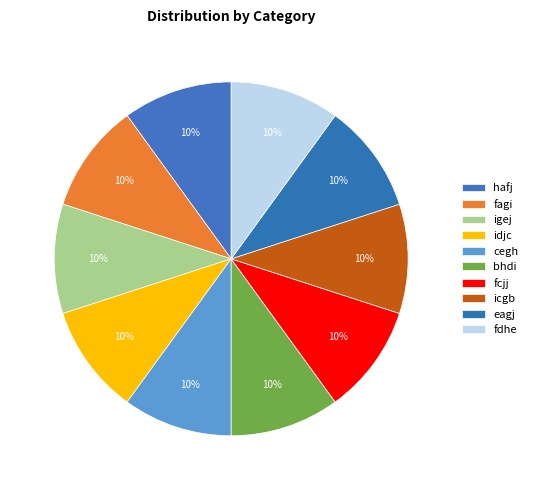

Which category has the smallest portion of the pie?

hafj